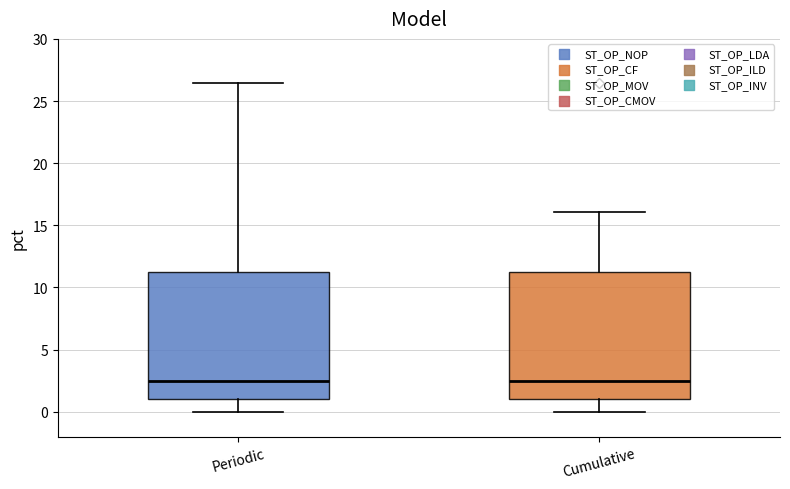

Where is the lower edge of the box for Cumulative on the y-axis? The values are not printed on the chart, so give them approximately, as read against the axis.

1.0